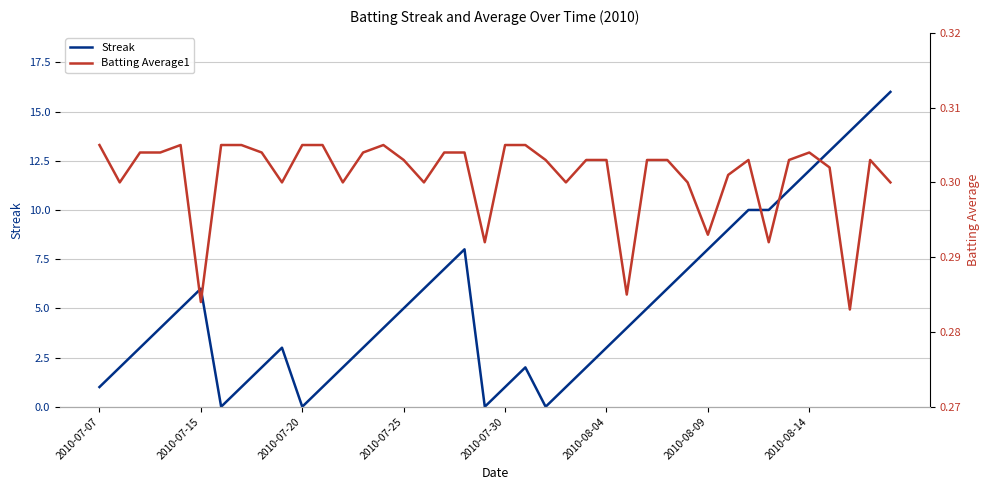

Reading left to right, transcribe all the data shown in this chart.

Streak: 1.0	2.0	3.0	4.0	5.0	6.0	0.0	1.0	2.0	3.0	0.0	1.0	2.0	3.0	4.0	5.0	6.0	7.0	8.0	0.0	1.0	2.0	0.0	1.0	2.0	3.0	4.0	5.0	6.0	7.0	8.0	9.0	10.0	10.0	11.0	12.0	13.0	14.0	15.0	16.0
Batting Average1: 0.3	0.3	0.3	0.3	0.3	0.3	0.3	0.3	0.3	0.3	0.3	0.3	0.3	0.3	0.3	0.3	0.3	0.3	0.3	0.3	0.3	0.3	0.3	0.3	0.3	0.3	0.3	0.3	0.3	0.3	0.3	0.3	0.3	0.3	0.3	0.3	0.3	0.3	0.3	0.3